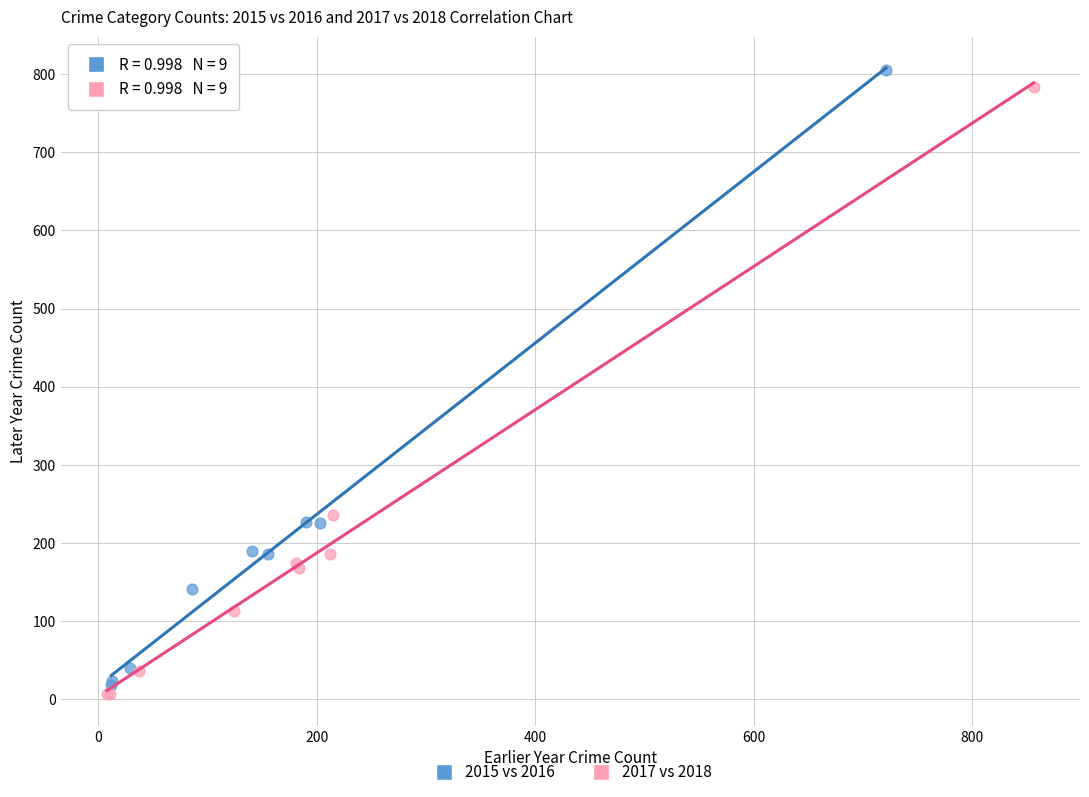

Which series has the largest Y range (max minus min)?

2015 vs 2016